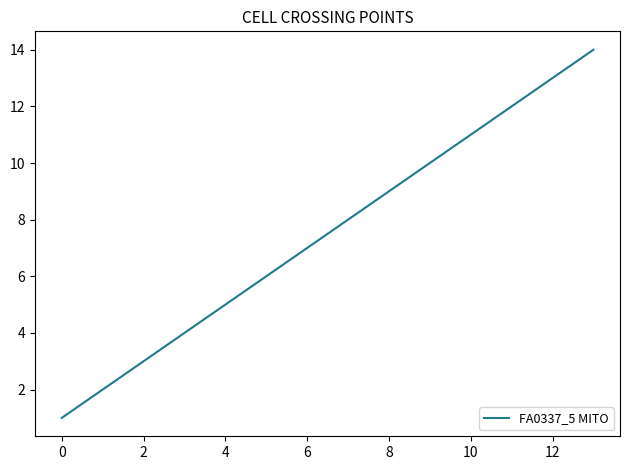

What is the greatest value displayed?

14